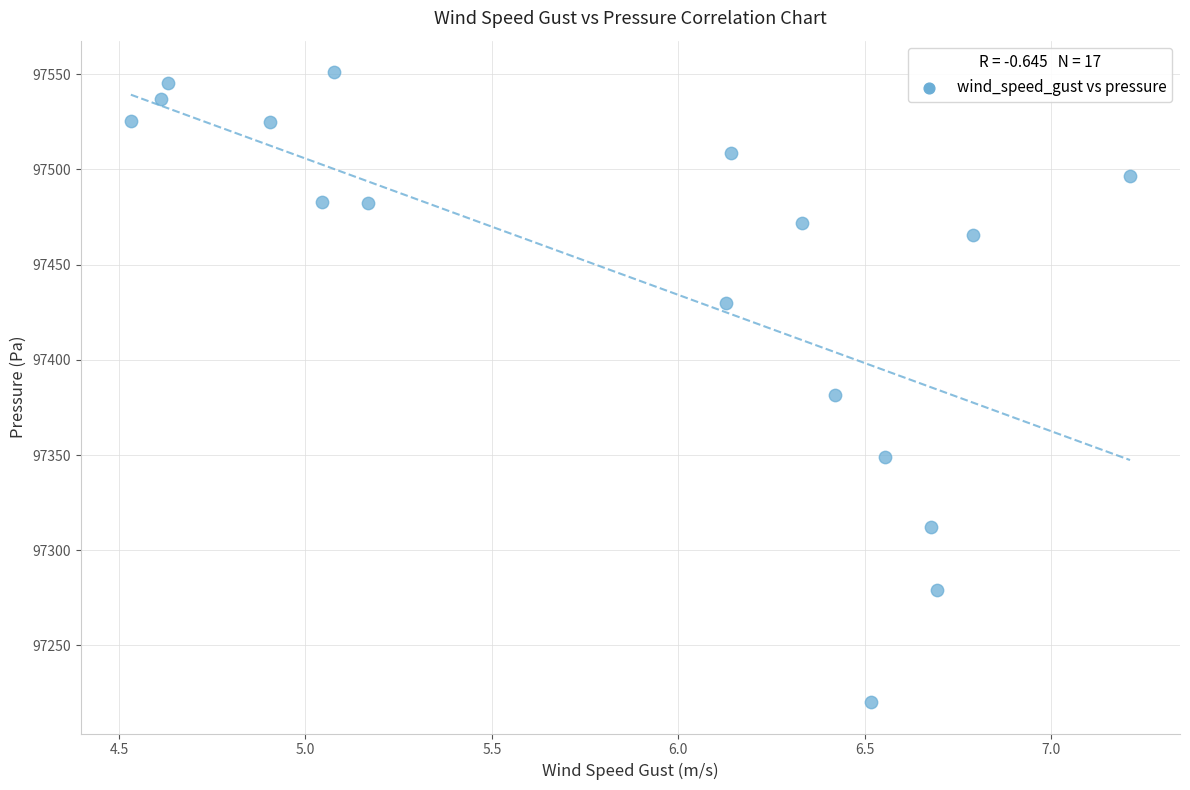

What is the range of X values (max minus min)?

2.7